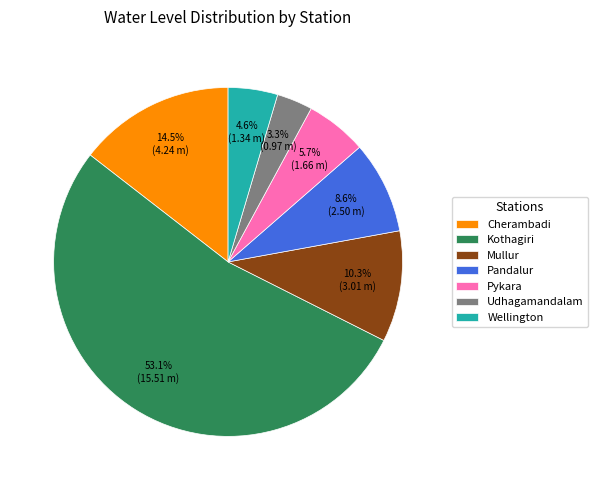

What is the total percentage of Kothagiri and Pykara?

58.7%